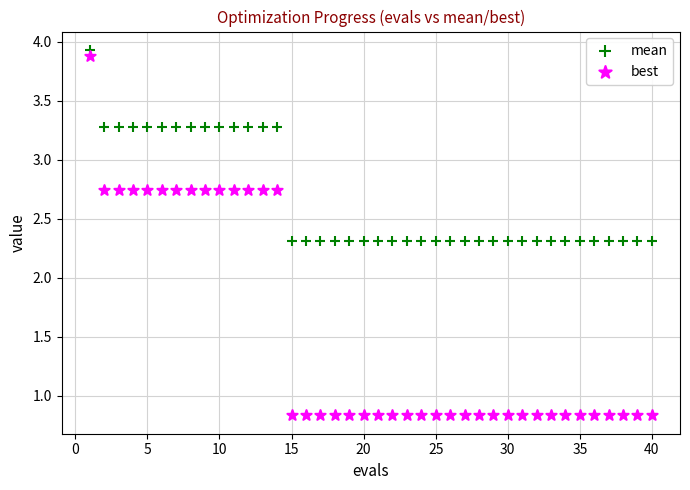

Across all data points, what is the range of Y values (max minus min)?

3.1